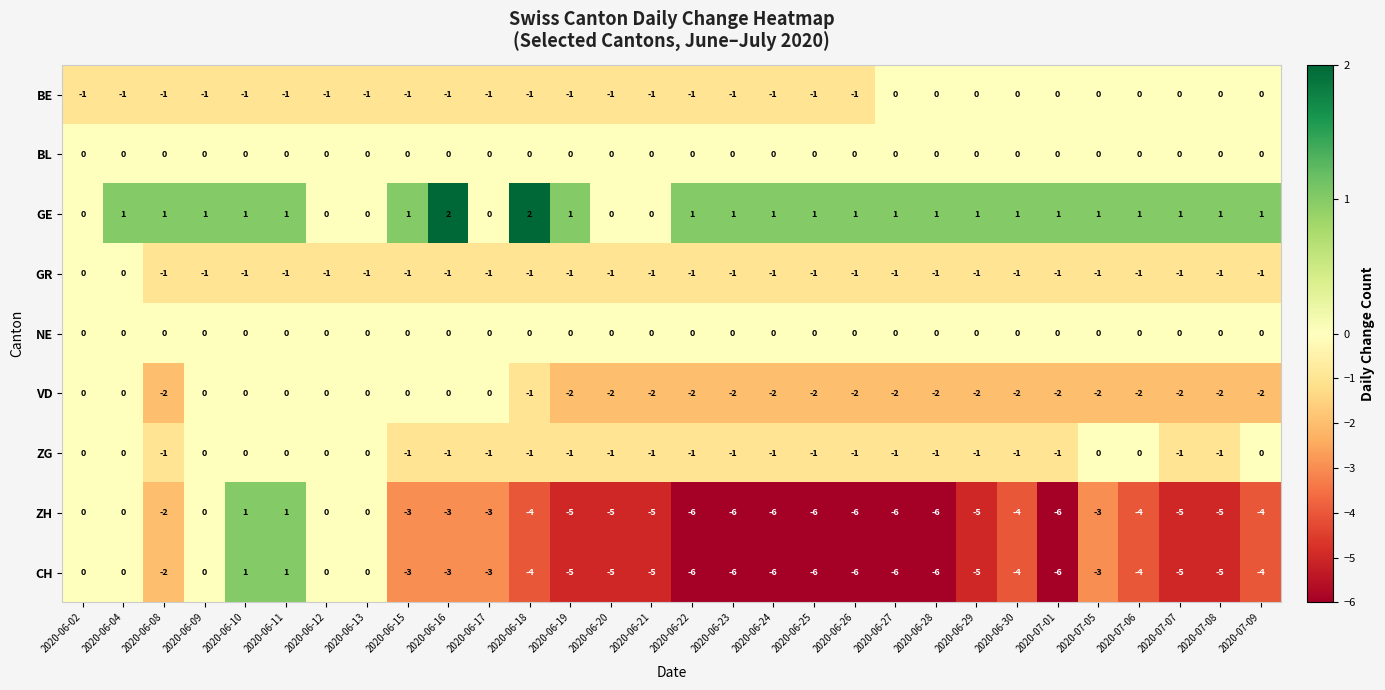

True or false: VD has a value of -2 at 2020-07-08.

True